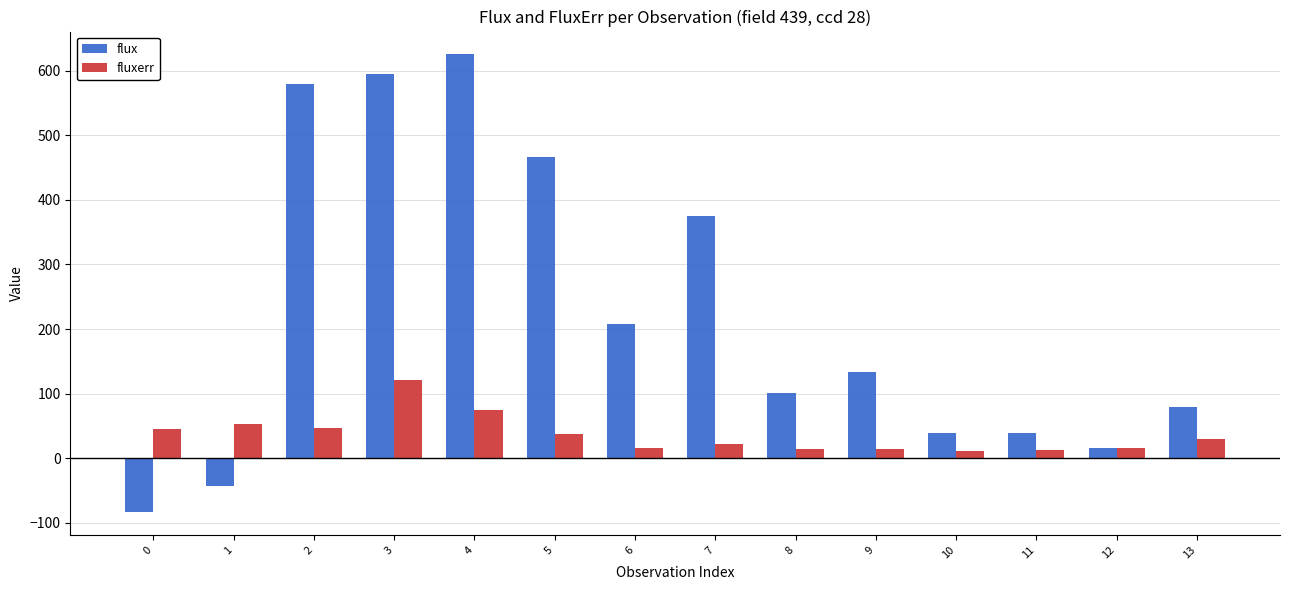

The value of fluxerr at 5 is 37.8. True or false?

True